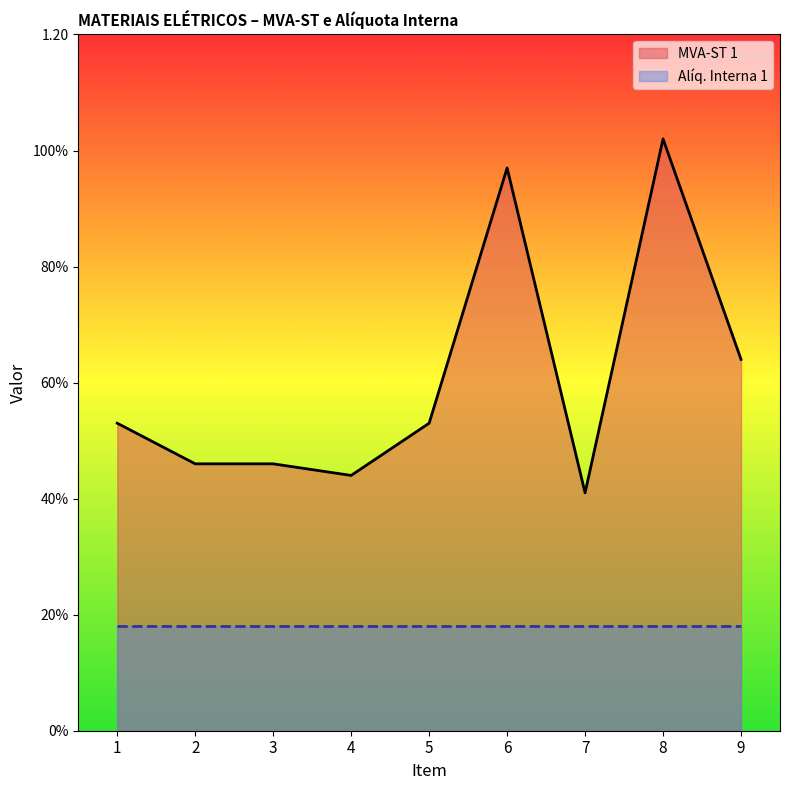

What is the change in value from 6 to 7?

-0.6